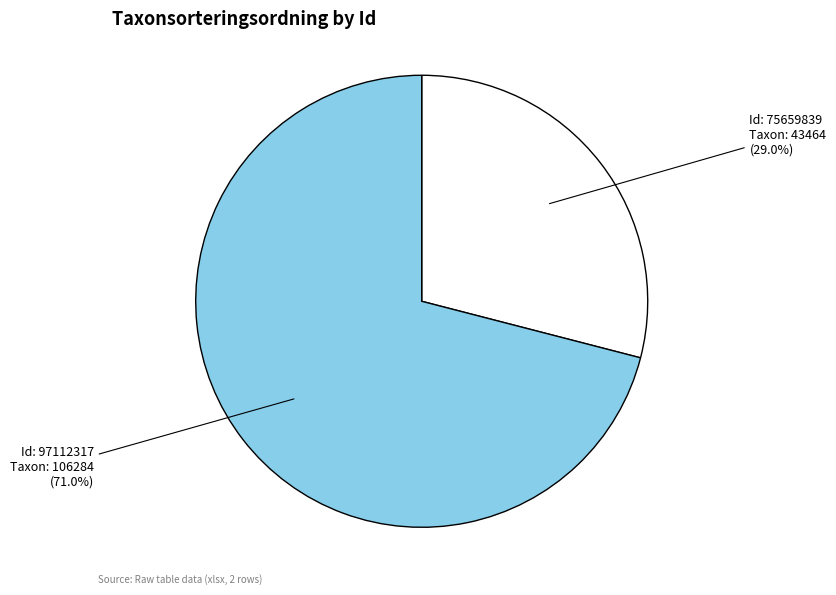

Does any single category account for the majority?

Yes